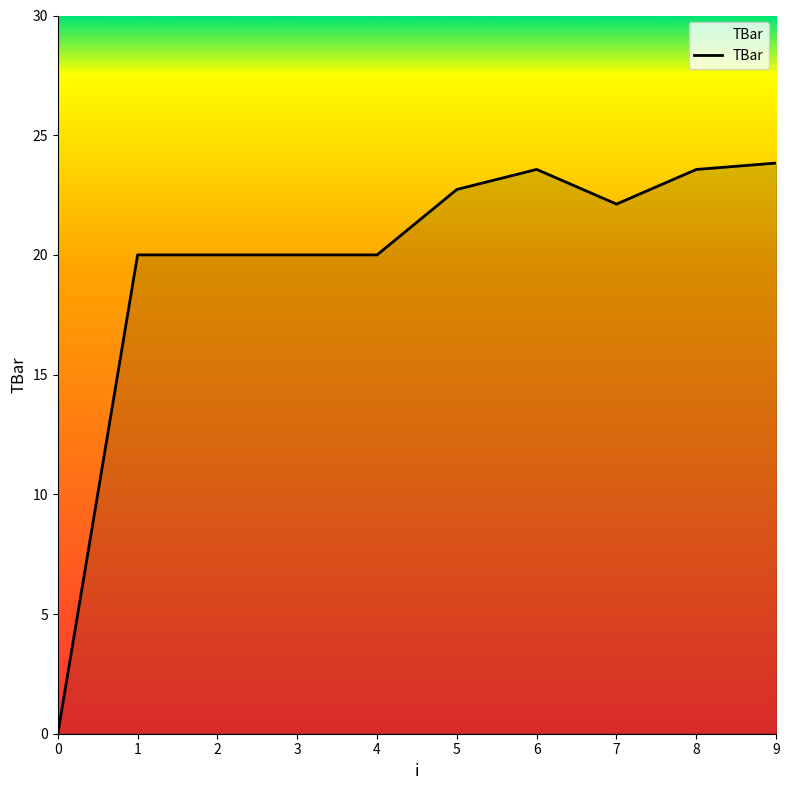

Reading left to right, list all the values displayed in this chart.

0=0.0	1=20.0	2=20.0	3=20.0	4=20.0	5=22.7	6=23.6	7=22.1	8=23.6	9=23.8